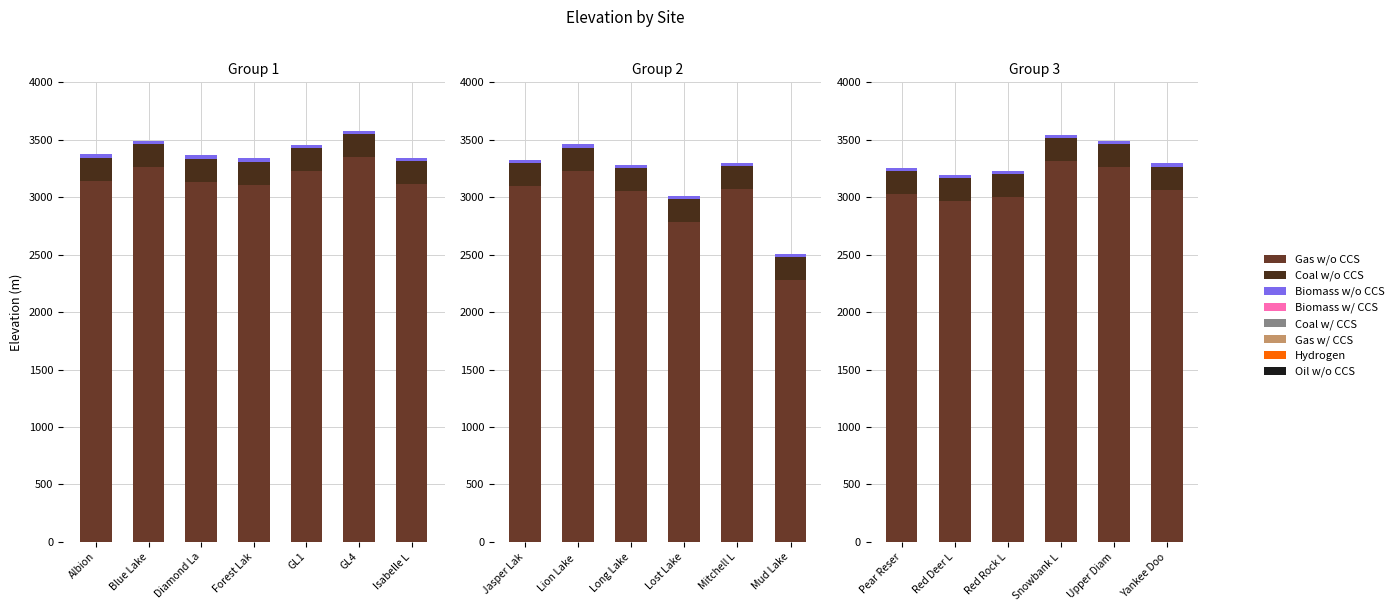

Which series has the largest range (max minus min)?

Gas w/o CCS